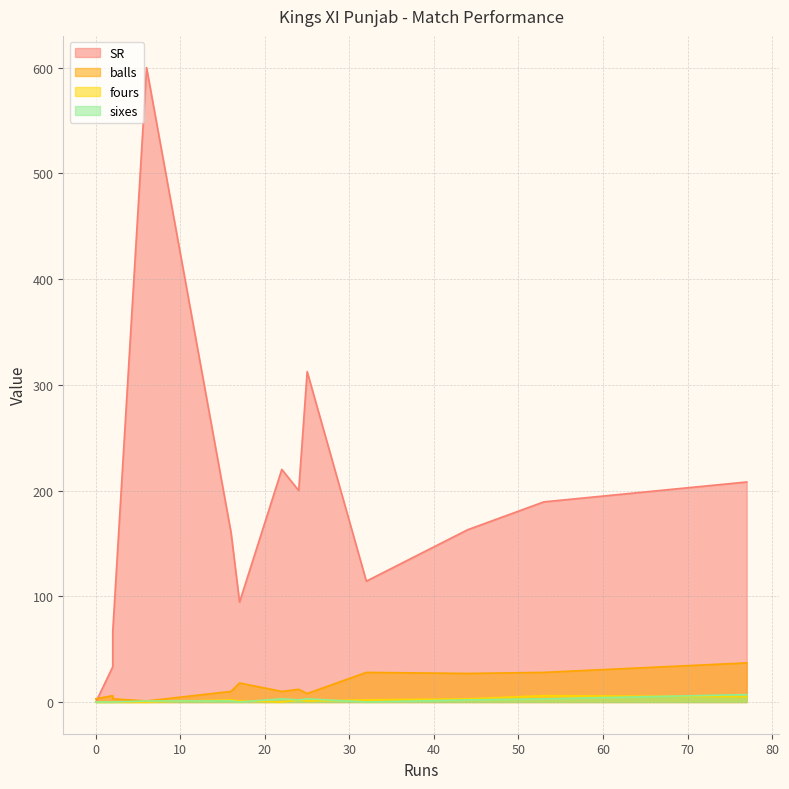

True or false: balls and fours cross at least once.

False